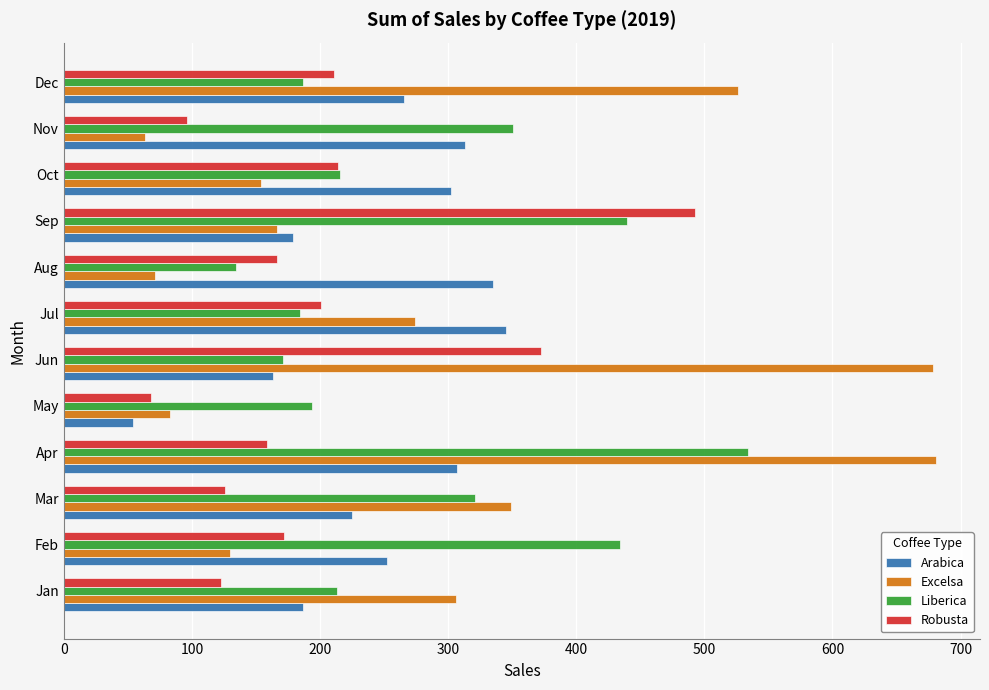

How many data points in Robusta are above 171?

6